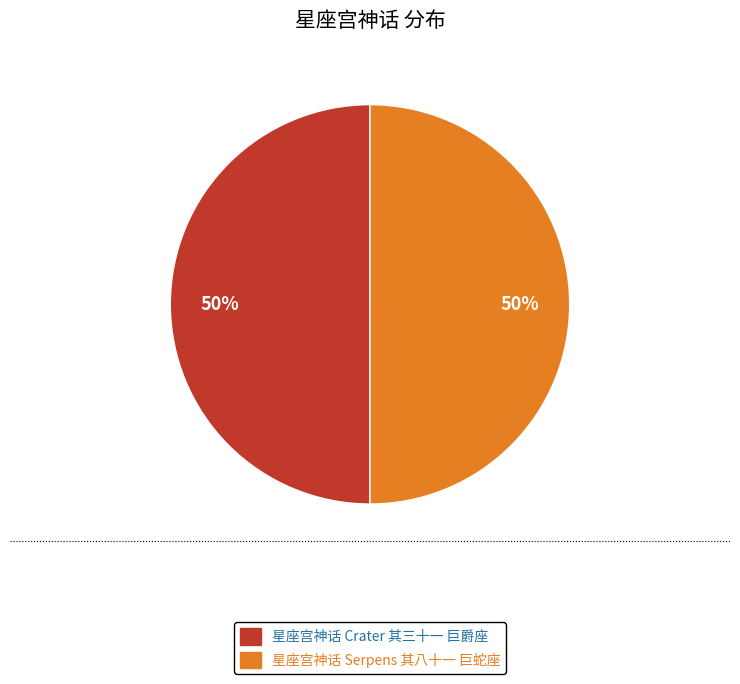

The 星座宫神话 Crater 其三十一 巨爵座 slice represents 62% of the pie. True or false?

False